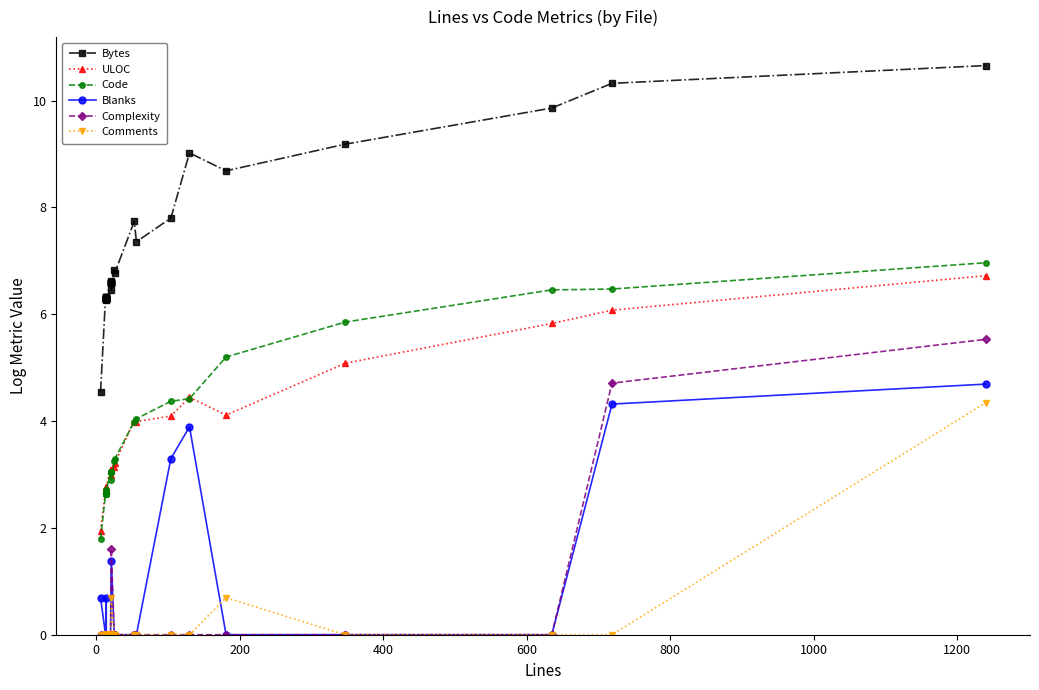

How many lines are shown in the chart?

6